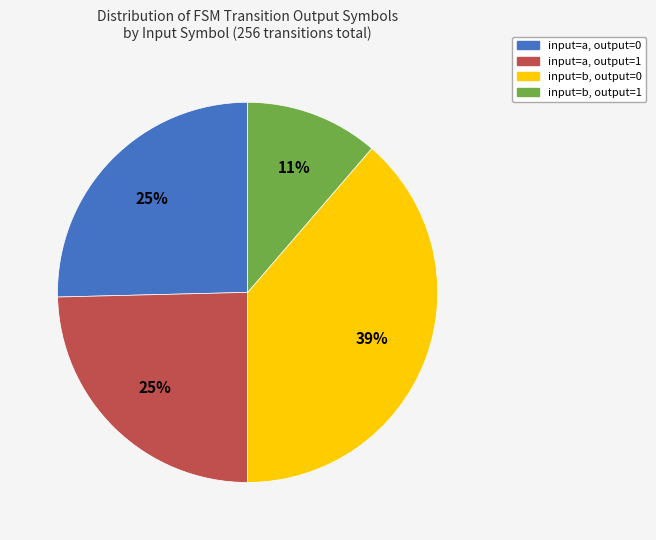

To the nearest percent, what is the average slice percentage?

25%